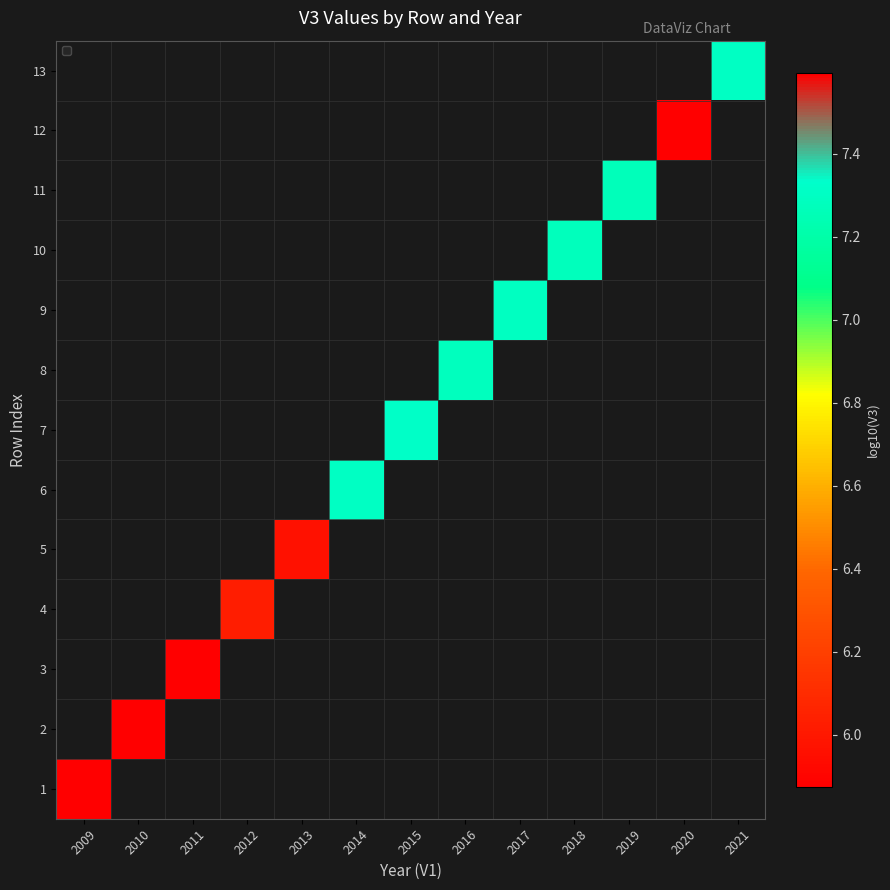

Rank the categories by 6 value from lowest to highest.

2009, 2010, 2011, 2012, 2013, 2014, 2015, 2016, 2017, 2018, 2019, 2020, 2021